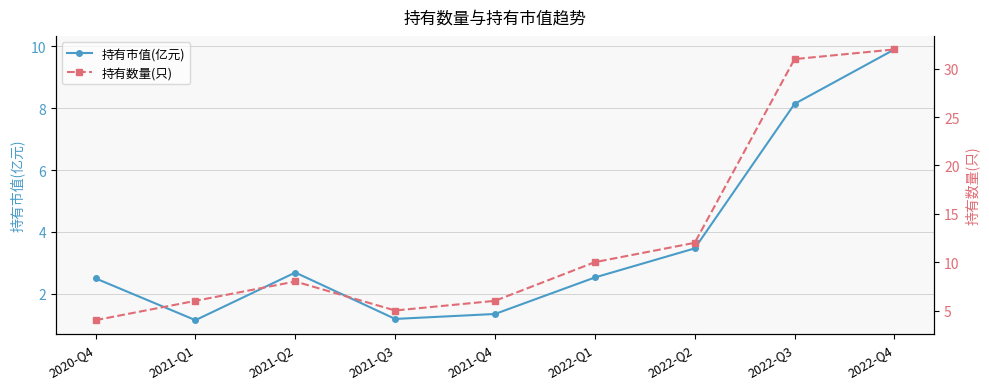

At which category does 持有数量(只) reach its first local valley?

2021-Q3